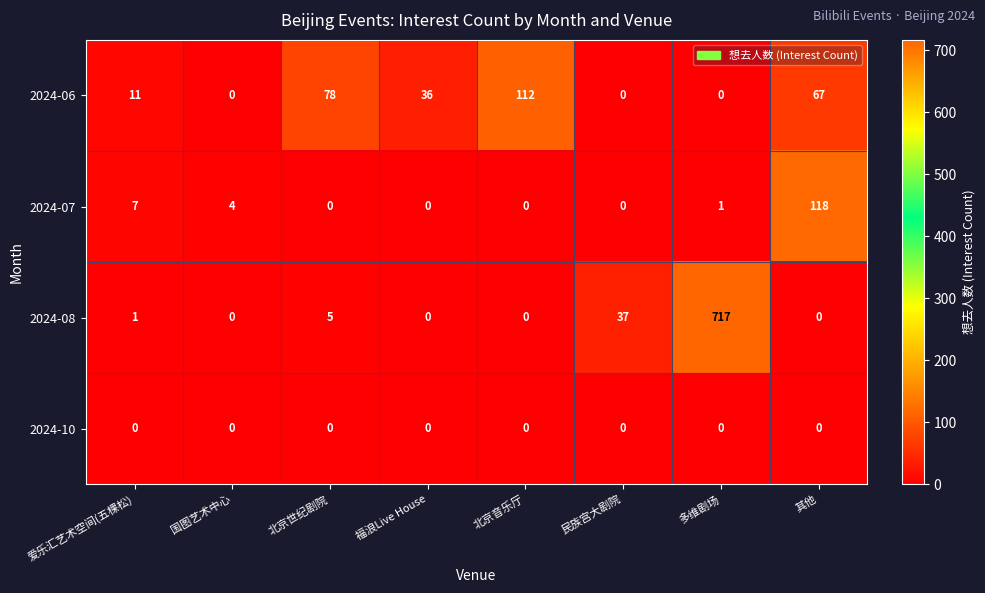

What is the difference between the highest and lowest values at 其他?

118